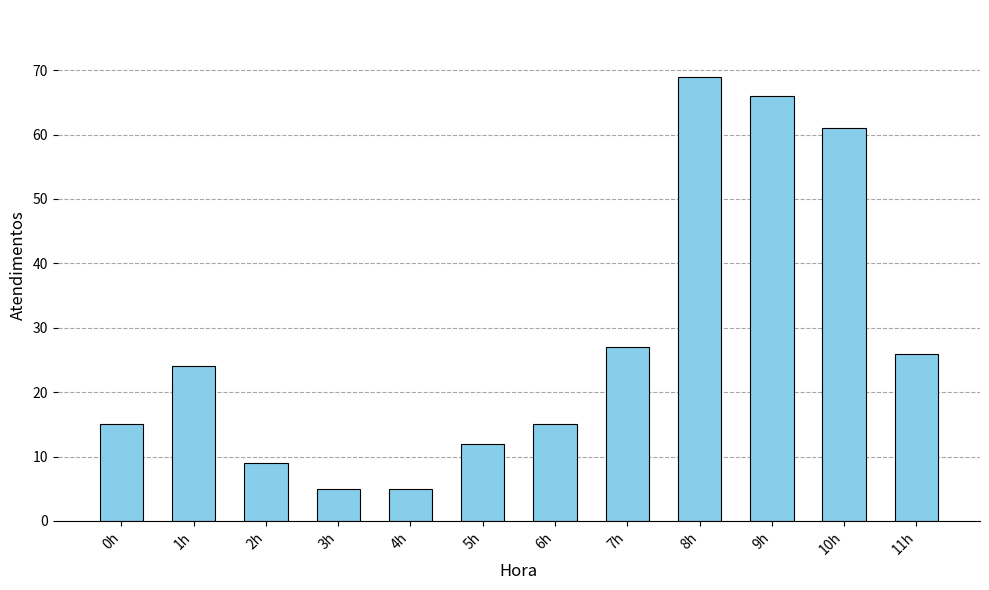

What position from the left is 5h?

6